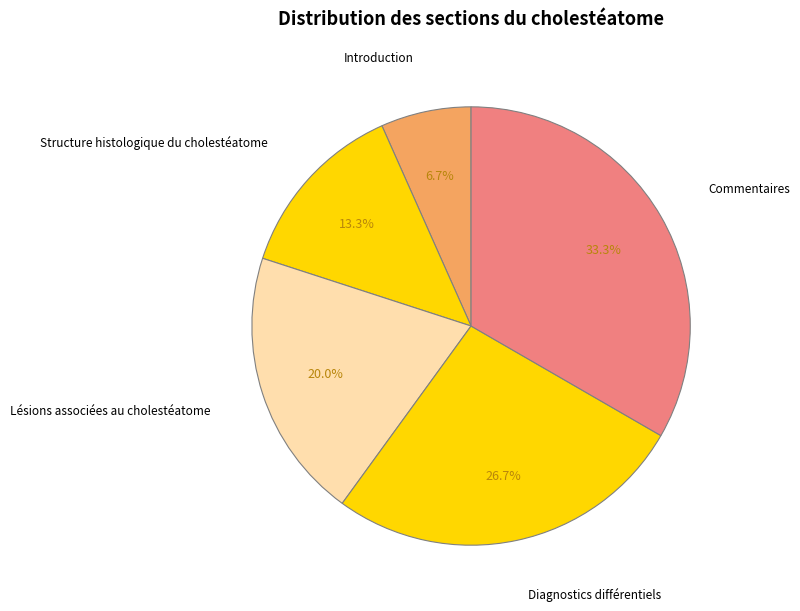

How many segments does this pie chart have?

5